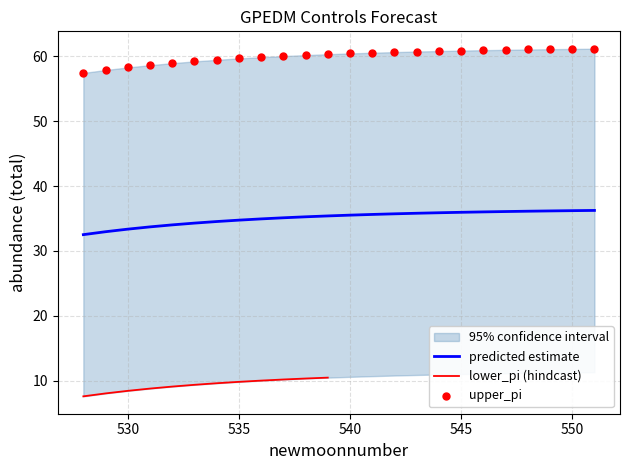

What is the highest value of the predicted estimate series?

36.2